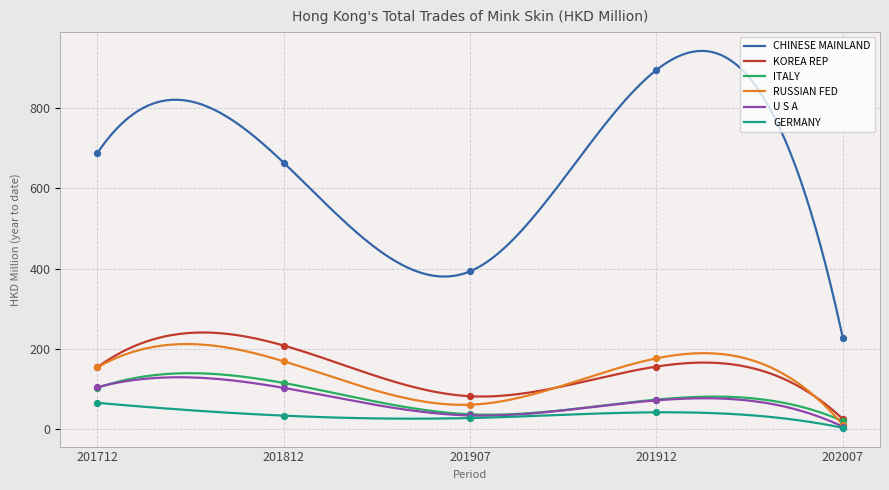

Which series contains the lowest Y value?

GERMANY